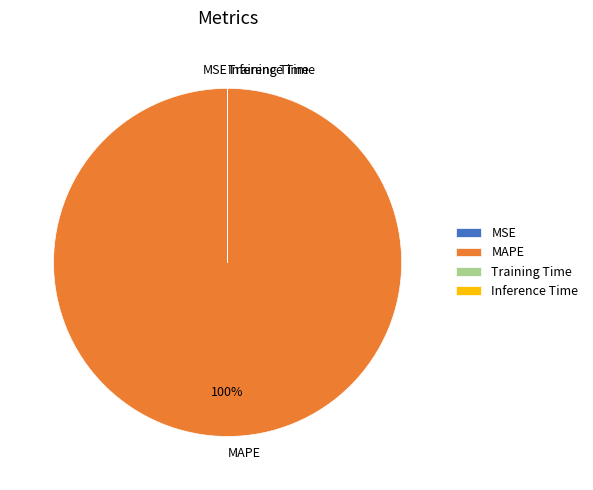

The MAPE slice represents 93% of the pie. True or false?

False